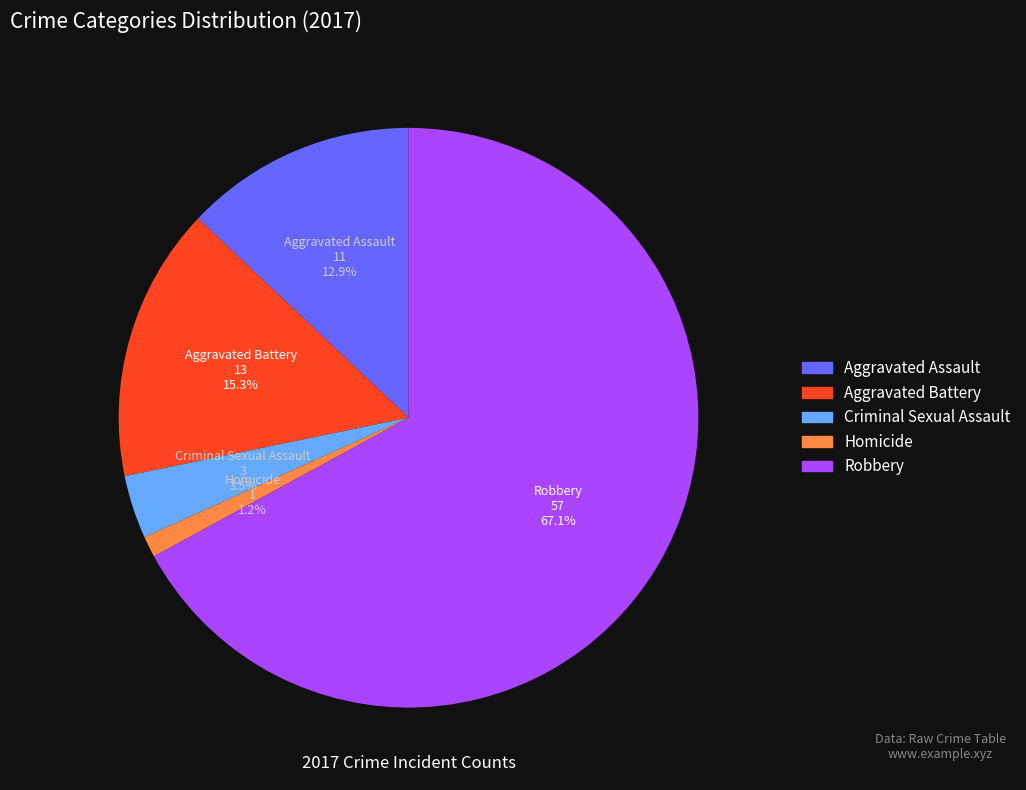

Which has a higher value, Robbery or Criminal Sexual Assault?

Robbery